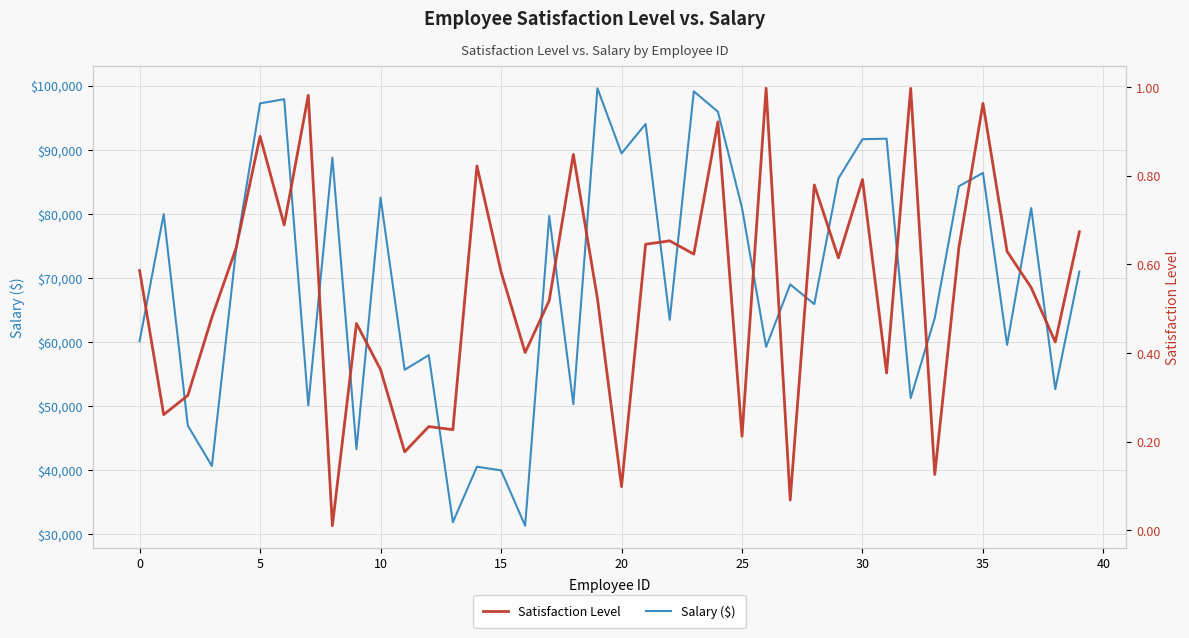

List the series in order of their peak value, lowest first.

Satisfaction Level, Salary ($)